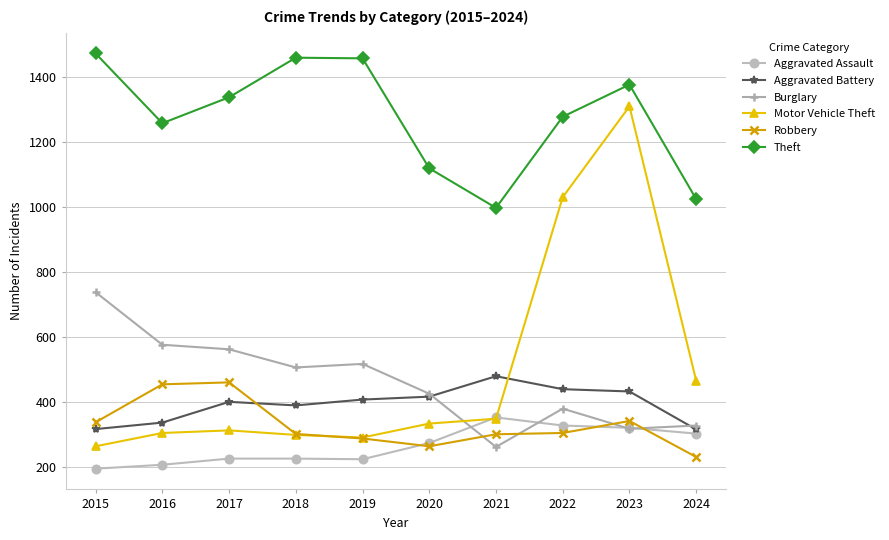

Is this an area chart (filled region under the line)?

No